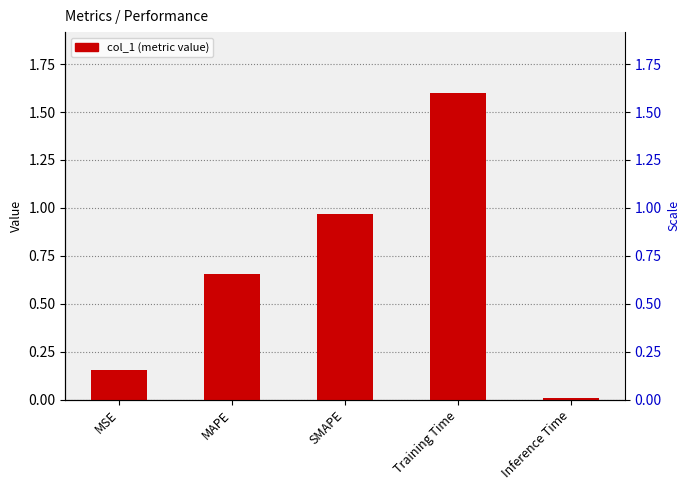

Reading left to right, what are all the values shown in this chart?

MSE=0.2	MAPE=0.7	SMAPE=1.0	Training Time=1.6	Inference Time=0.0